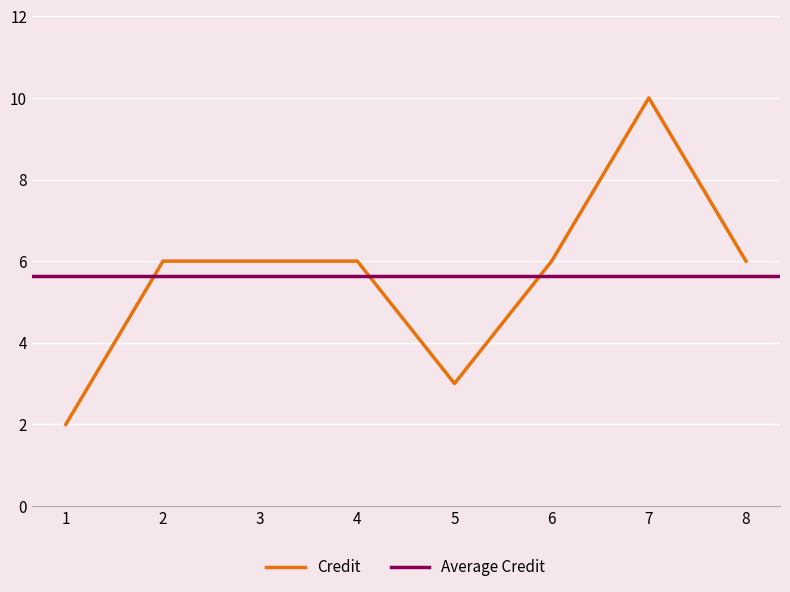

What is the average value?

6